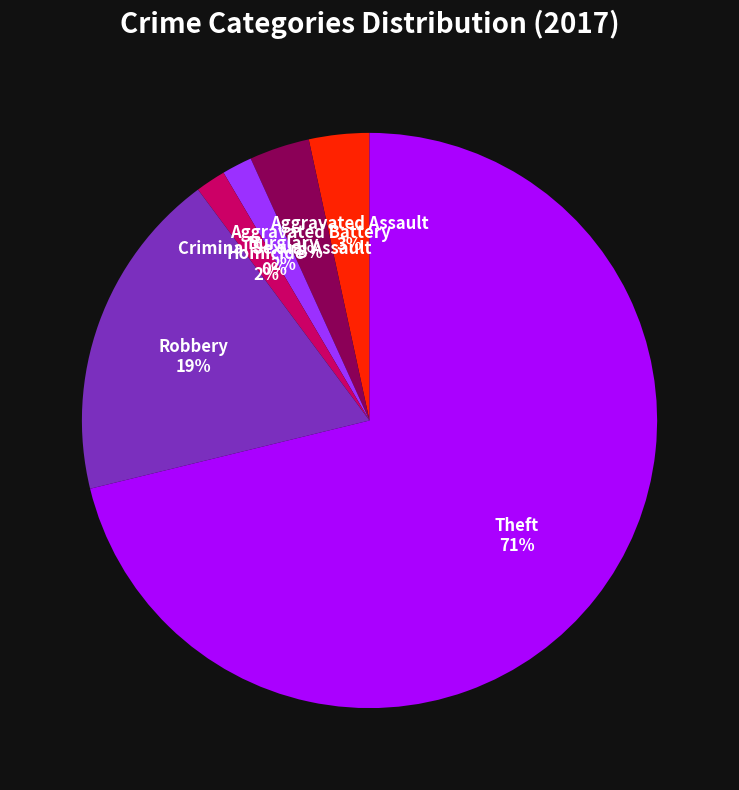

Is it true that Theft is 80% of the pie?

False